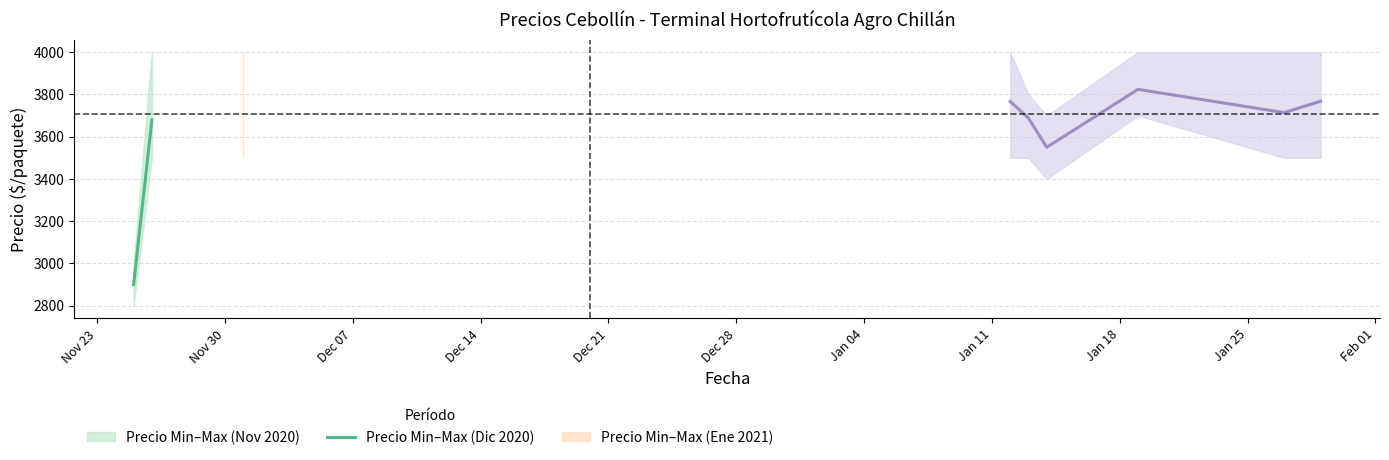

The Precio promedio ponderado series shows 3679 at 2020-11-26. True or false?

True